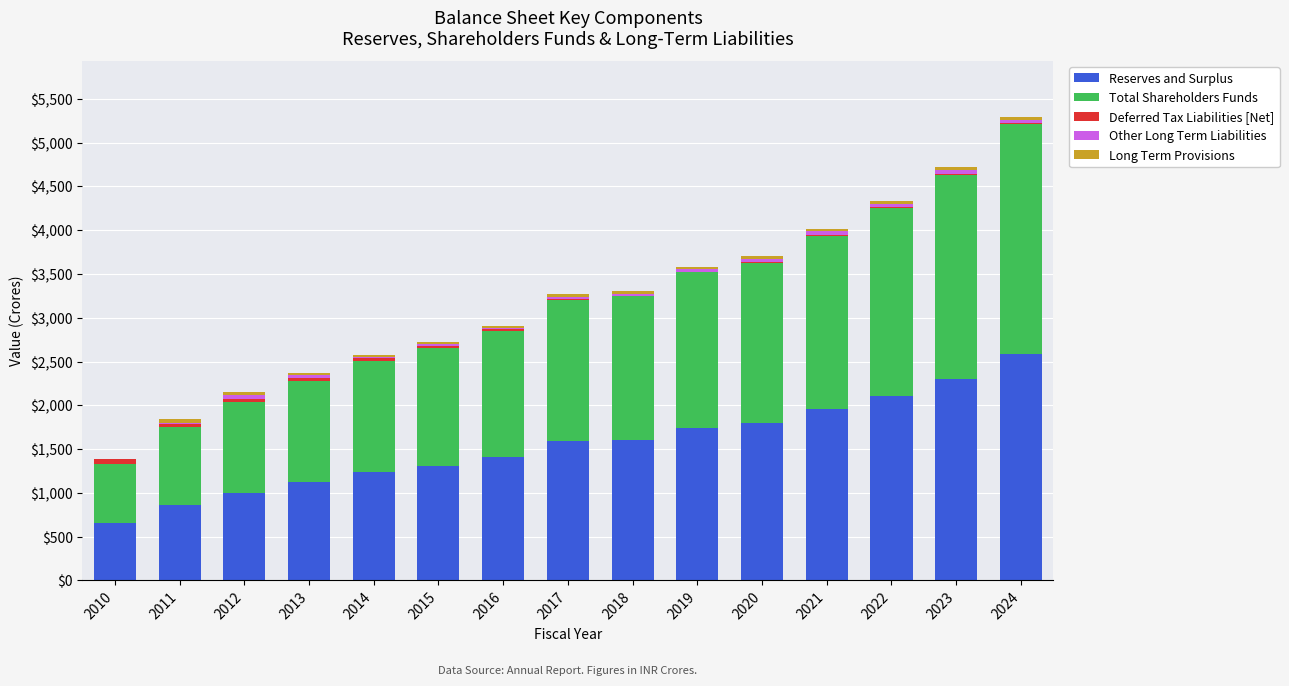

At which label does Reserves and Surplus reach its peak?

2024